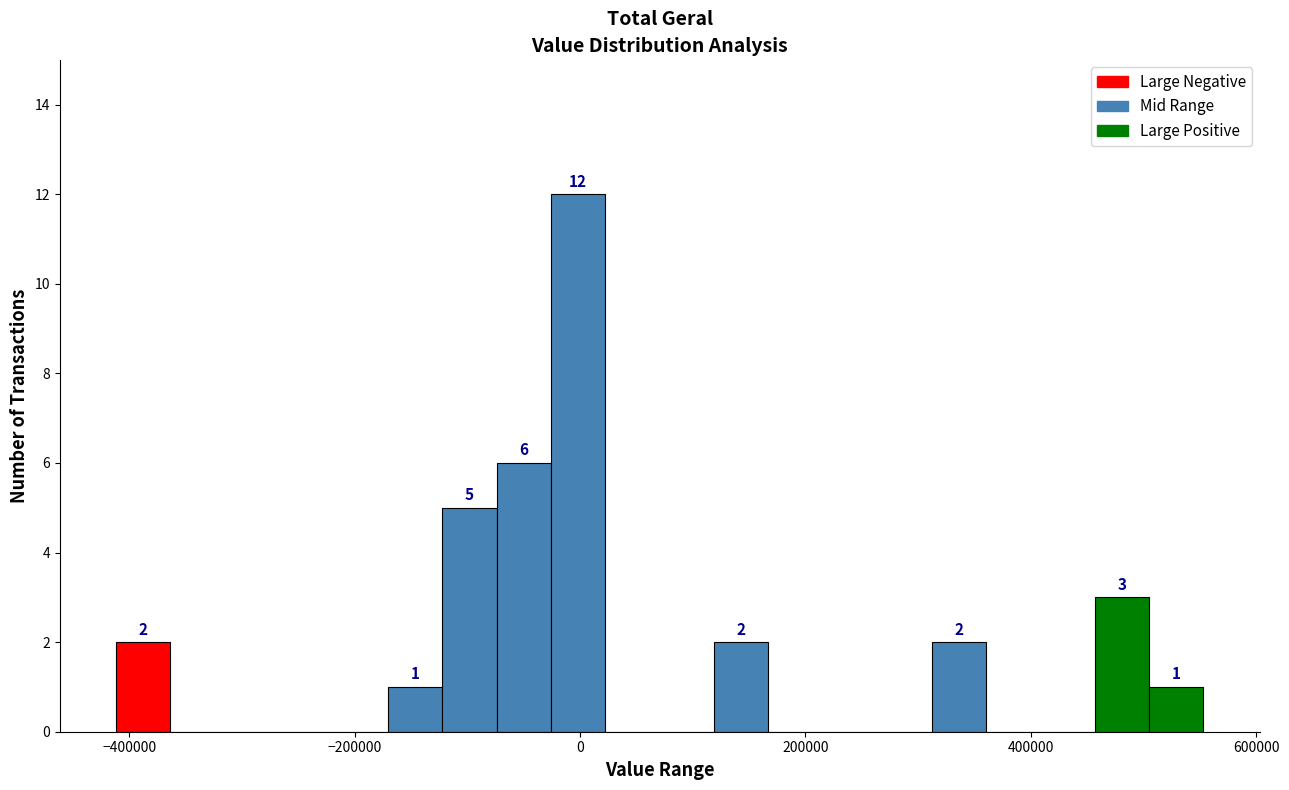

Read against the x-axis, roughly where is the centre of the tallest bar?

0